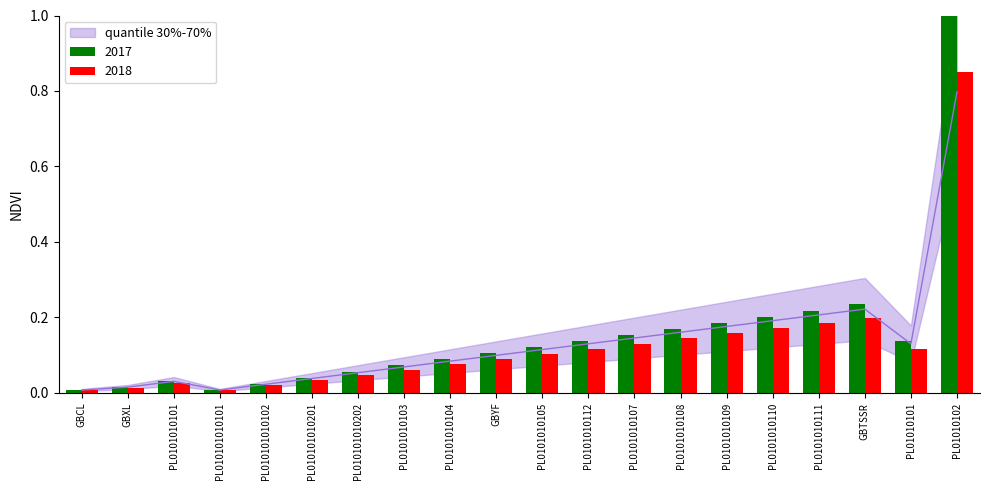

At which label does 2017 reach its peak?

PL01010102